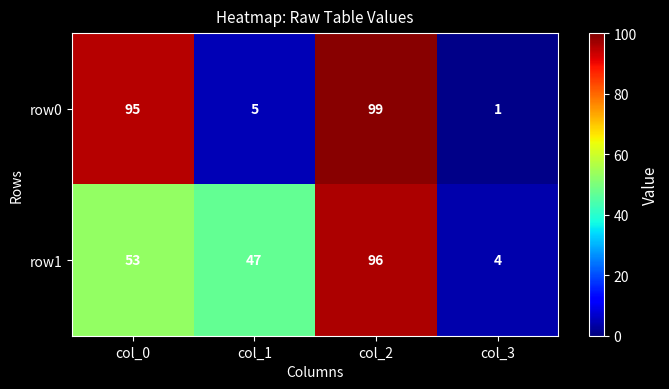

What is the maximum value for row1?

96